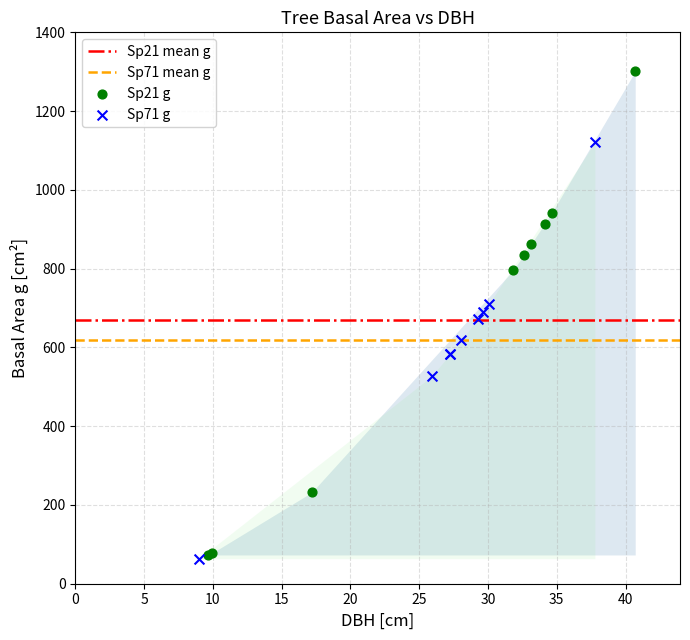

Which series has the widest spread of Y values?

Sp21 g